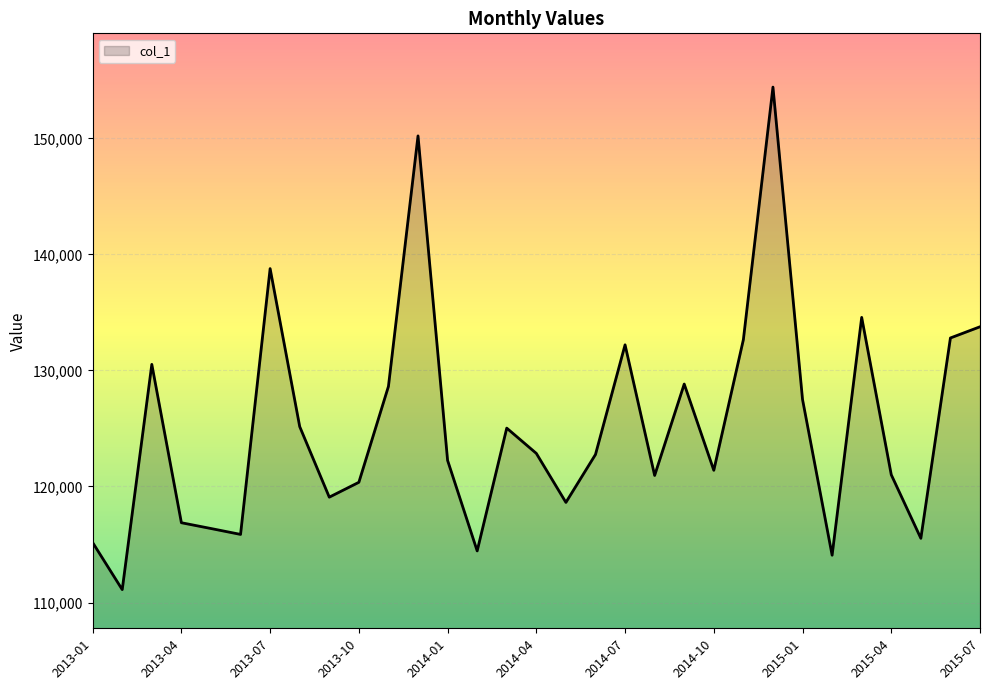

What is the greatest value displayed?

154420